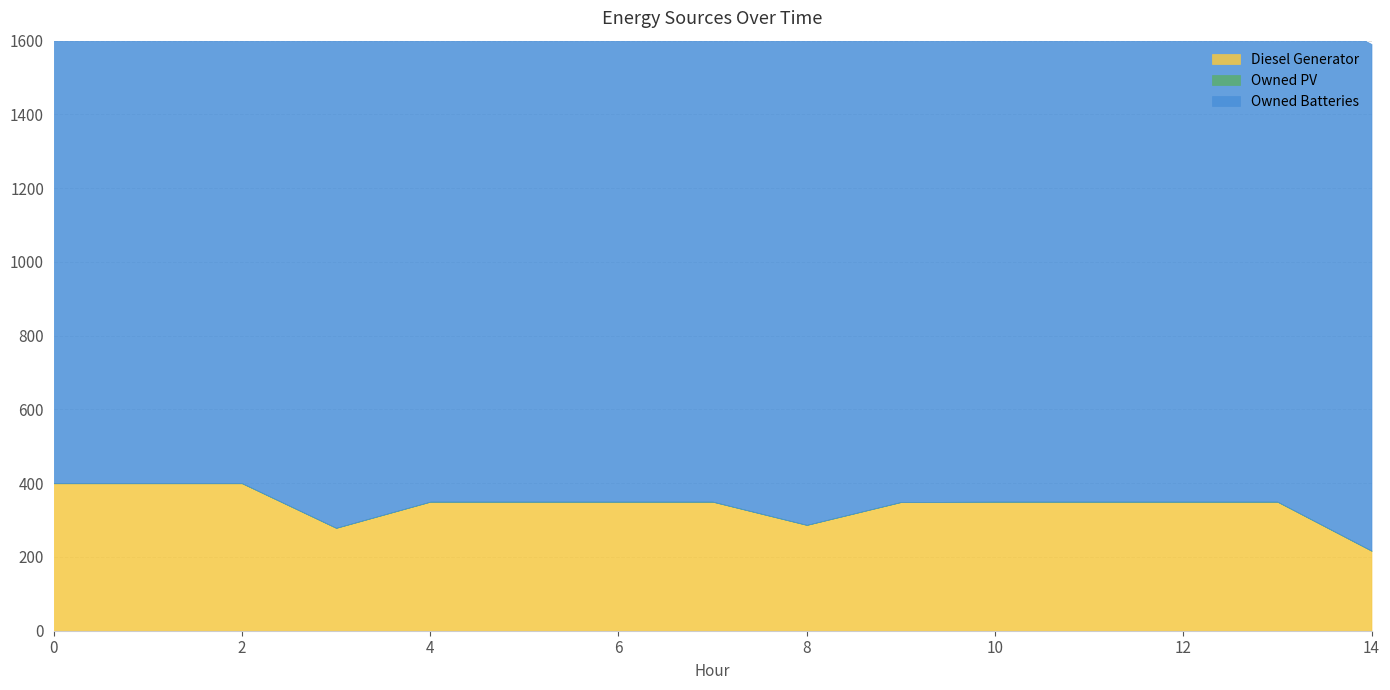

What is the sum of all Diesel Generator values?

5132